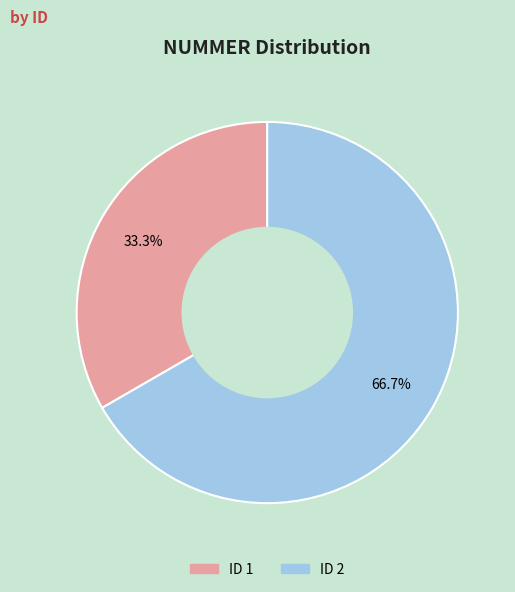

Which category accounts for the majority?

ID 2